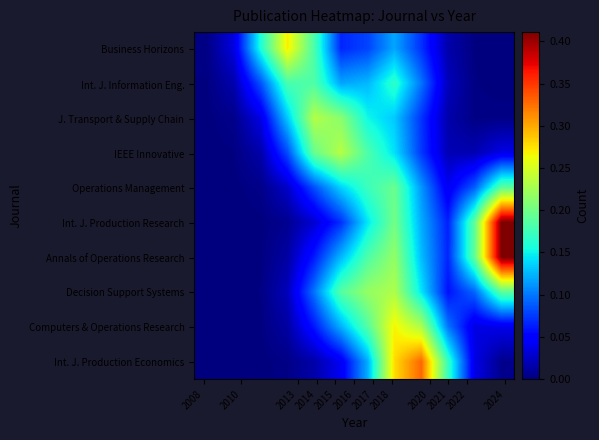

Reading left to right, transcribe all the data shown in this chart.

Business Horizons: 0.0	0.0	0.2	0.3	0.2	0.1	0.1	0.1	0.1	0.0	0.0	0.0
Int. J. Information Eng.: 0.0	0.0	0.1	0.2	0.2	0.1	0.1	0.2	0.1	0.0	0.0	0.0
J. Transport & Supply Chain: 0.0	0.0	0.0	0.1	0.2	0.2	0.2	0.1	0.1	0.0	0.0	0.0
IEEE Innovative: 0.0	0.0	0.0	0.1	0.2	0.2	0.2	0.1	0.1	0.0	0.0	0.0
Operations Management: 0.0	0.0	0.0	0.0	0.1	0.1	0.2	0.2	0.1	0.0	0.1	0.2
Int. J. Production Research: 0.0	0.0	0.0	0.0	0.0	0.1	0.1	0.2	0.1	0.1	0.2	0.4
Annals of Operations Research: 0.0	0.0	0.0	0.0	0.1	0.1	0.2	0.2	0.1	0.1	0.2	0.4
Decision Support Systems: 0.0	0.0	0.0	0.0	0.1	0.2	0.2	0.2	0.1	0.1	0.1	0.2
Computers & Operations Research: 0.0	0.0	0.0	0.0	0.1	0.1	0.2	0.3	0.2	0.1	0.0	0.0
Int. J. Production Economics: 0.0	0.0	0.0	0.0	0.0	0.0	0.1	0.3	0.3	0.2	0.0	0.0